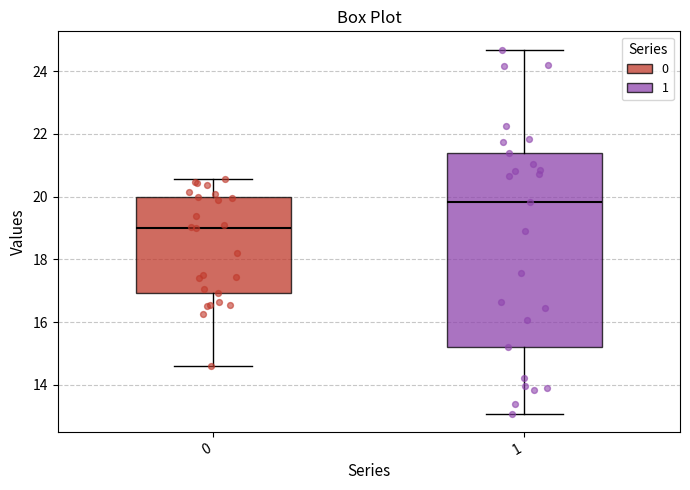

Which box is the tallest, from its lower edge to its upper edge?

1